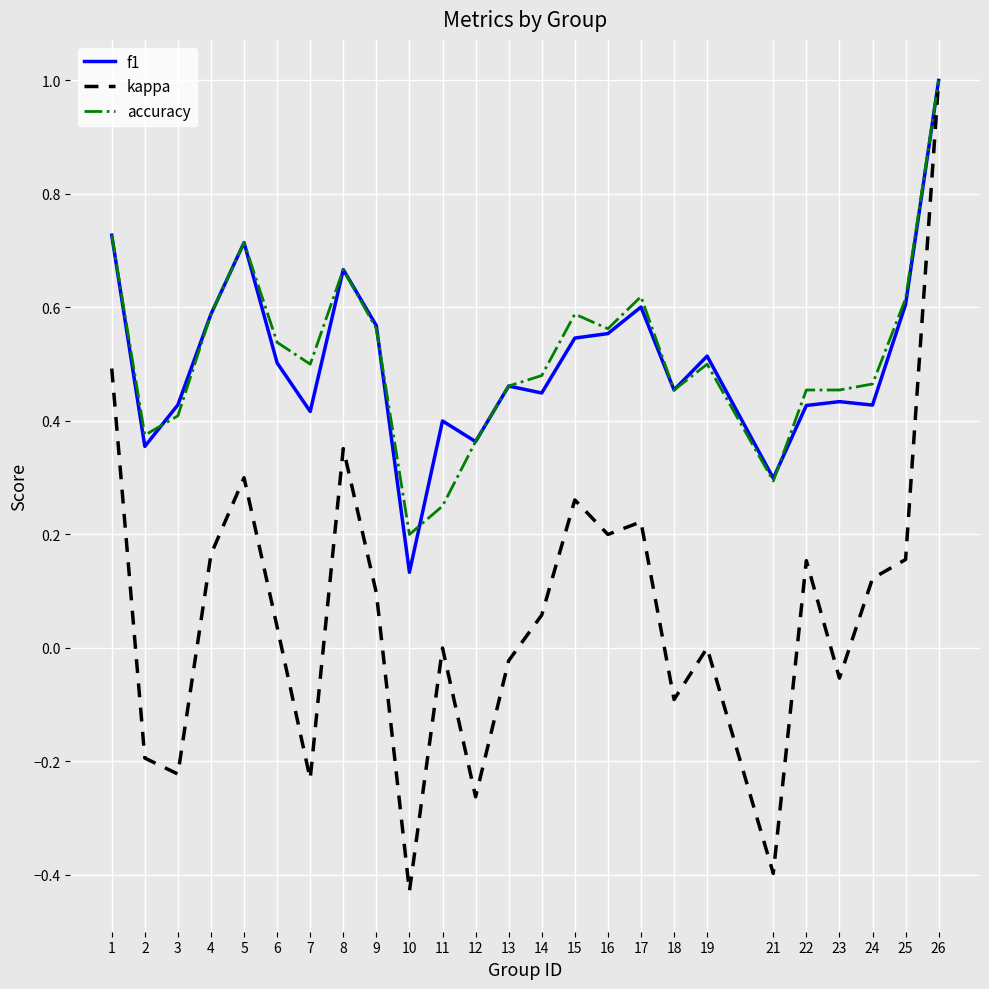

Which category has the highest value in the accuracy series?

26